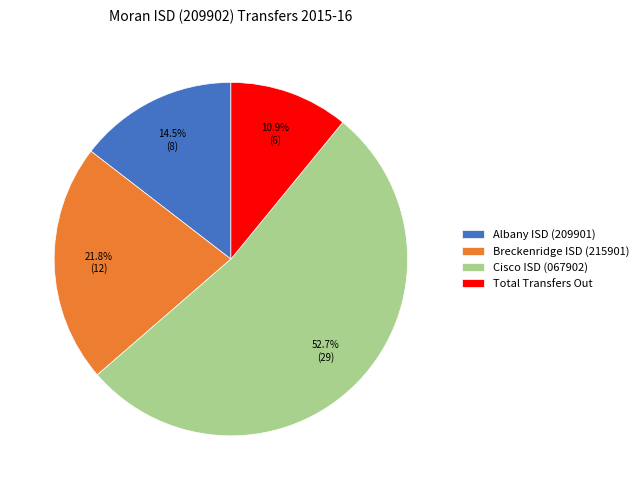

Approximately how many times larger is the value at Cisco ISD (067902) compared to Albany ISD (209901)?

3.6